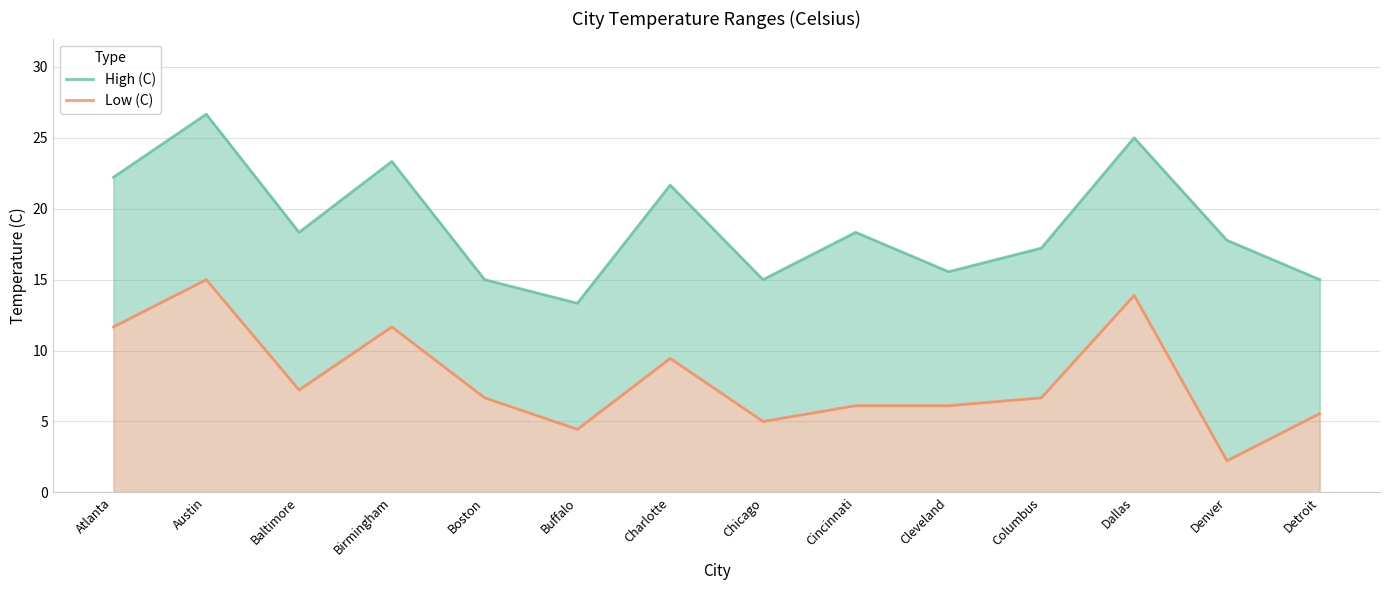

What is the sum of the Low (C) values at Baltimore and Detroit?

12.8